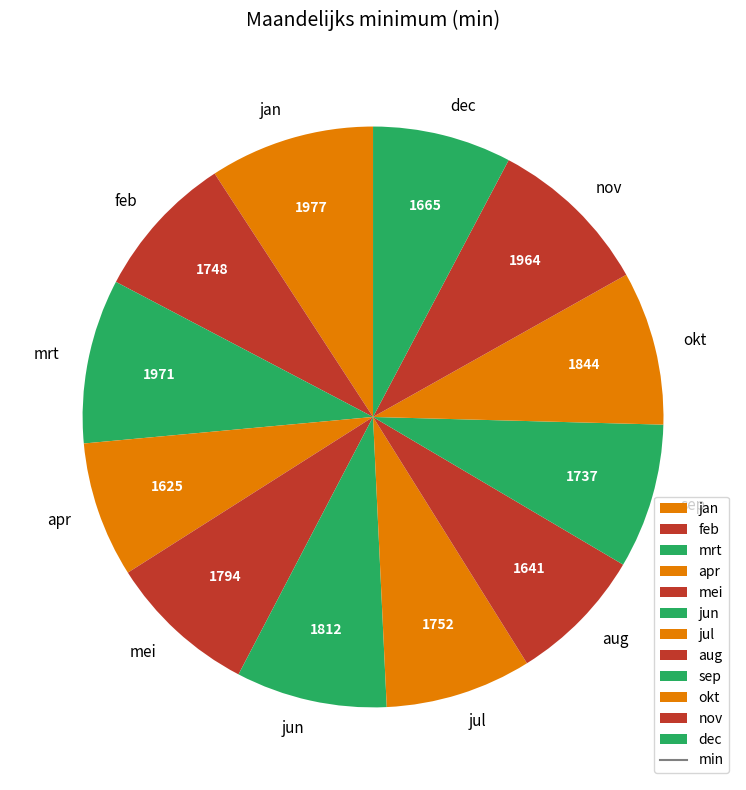

Is the sum of sep and jul greater than half?

No